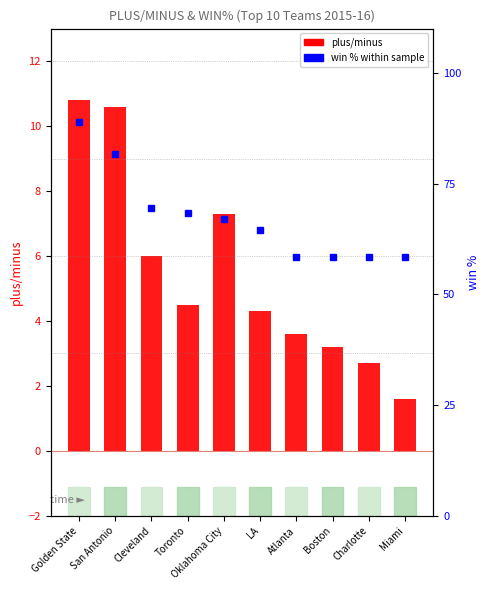

Reading right to left, list all the values displayed in this chart.

plus/minus: Miami=1.6	Charlotte=2.7	Boston=3.2	Atlanta=3.6	LA=4.3	Oklahoma City=7.3	Toronto=4.5	Cleveland=6.0	San Antonio=10.6	Golden State=10.8
win %: Miami=58.5	Charlotte=58.5	Boston=58.5	Atlanta=58.5	LA=64.6	Oklahoma City=67.1	Toronto=68.3	Cleveland=69.5	San Antonio=81.7	Golden State=89.0